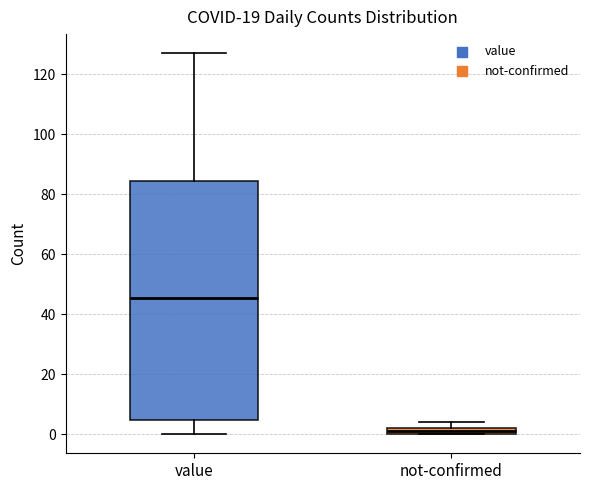

Which box has the lowest median line?

not-confirmed